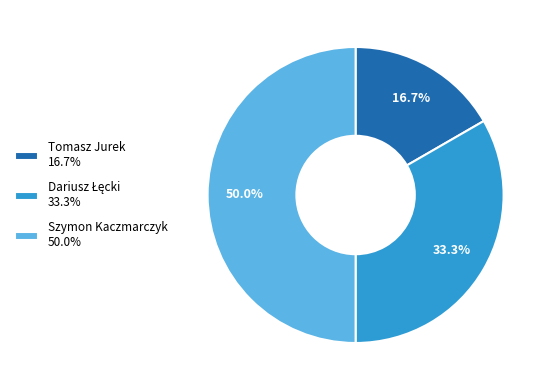

To the nearest percent, what is the average slice percentage?

33%